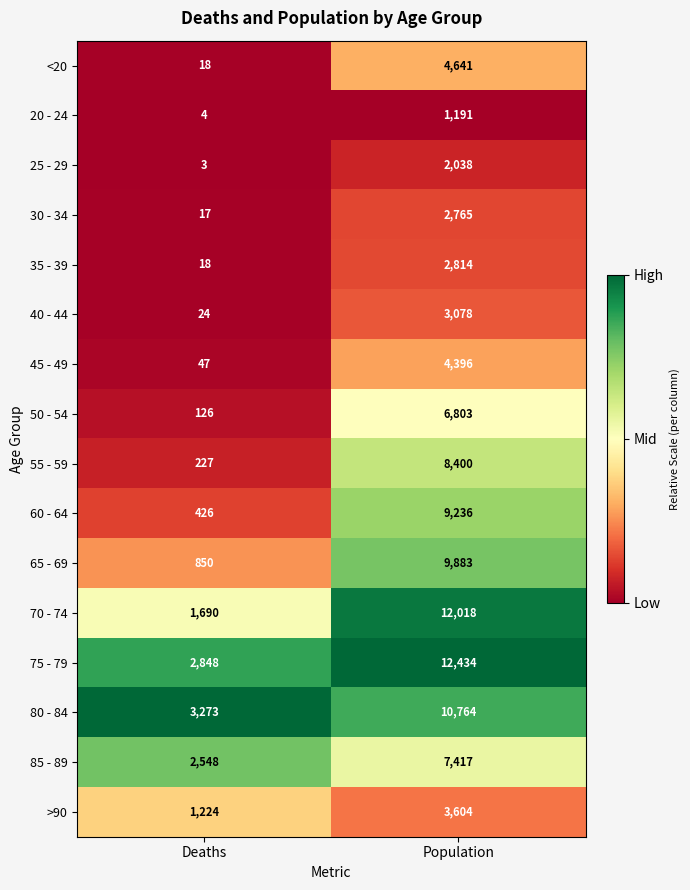

What is the sum of all 35 - 39 values?

2832